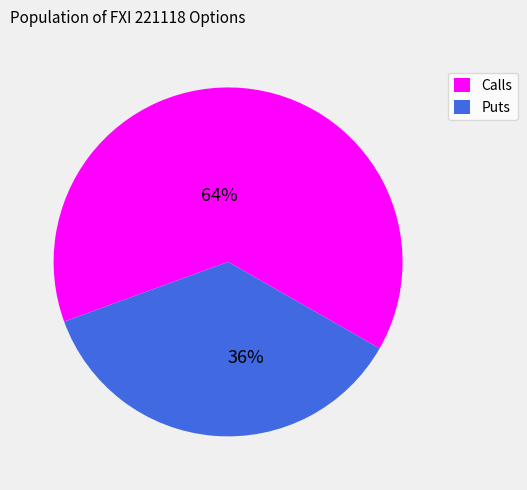

Which category has the smallest portion of the pie?

Puts